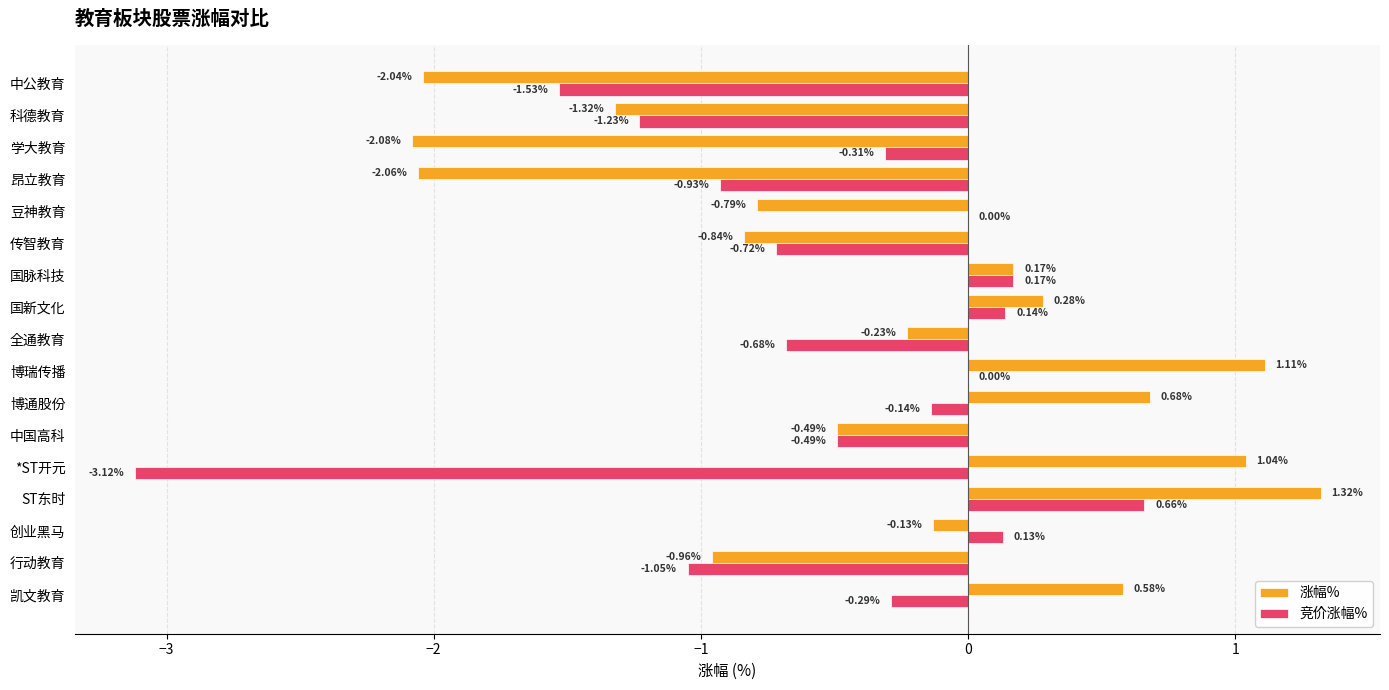

Between 国脉科技 and 昂立教育, which series saw the biggest shift?

涨幅%